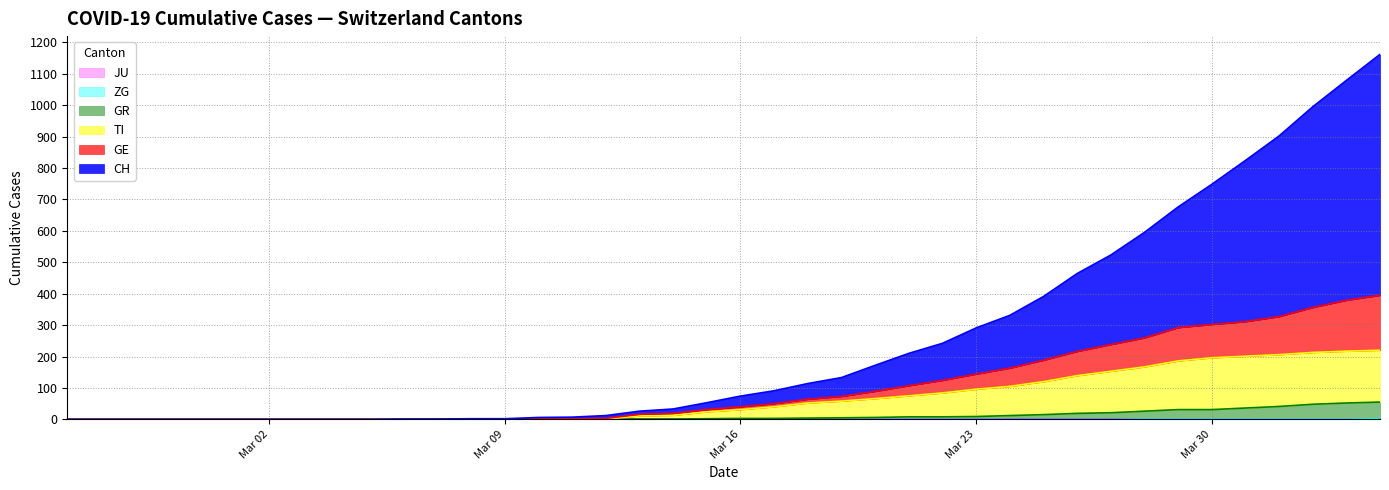

Does the chart display data point markers on the line(s)?

No